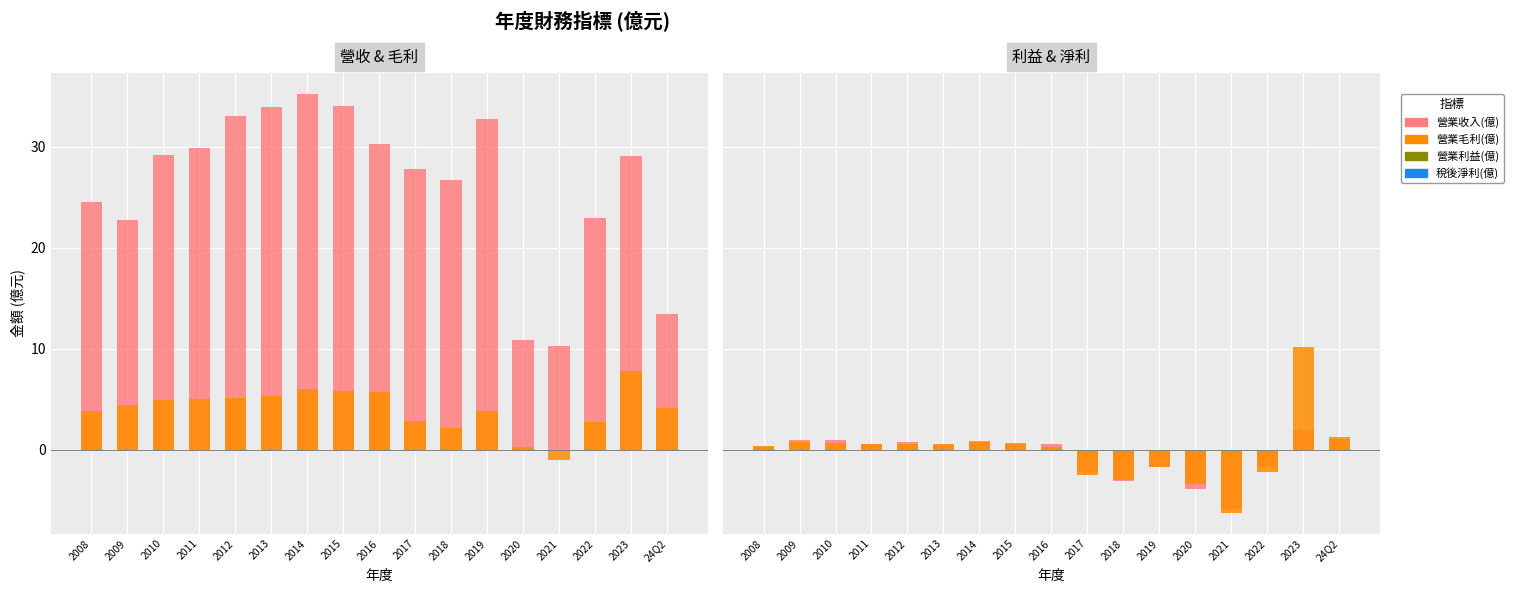

Which series changed the most between 2012 and 2018?

營業收入(億)